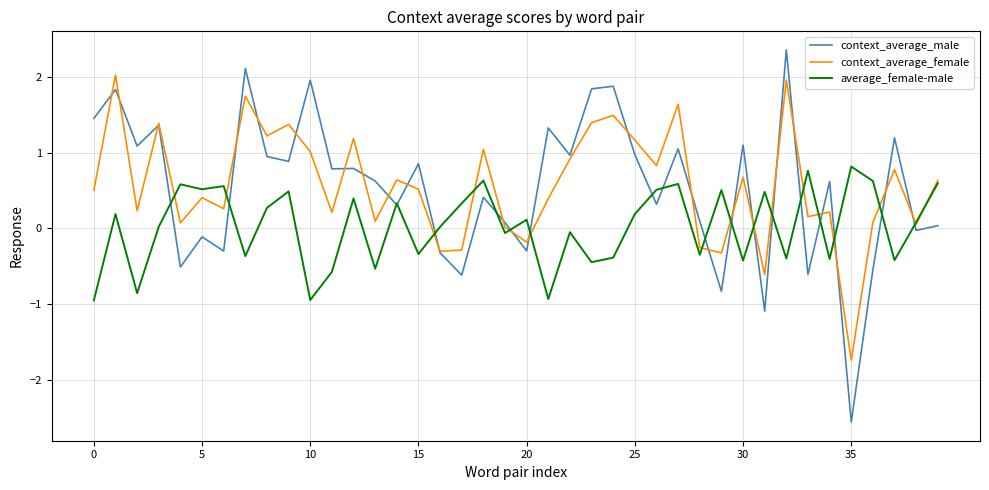

What is the lowest value of the average_female-male series?

-0.9